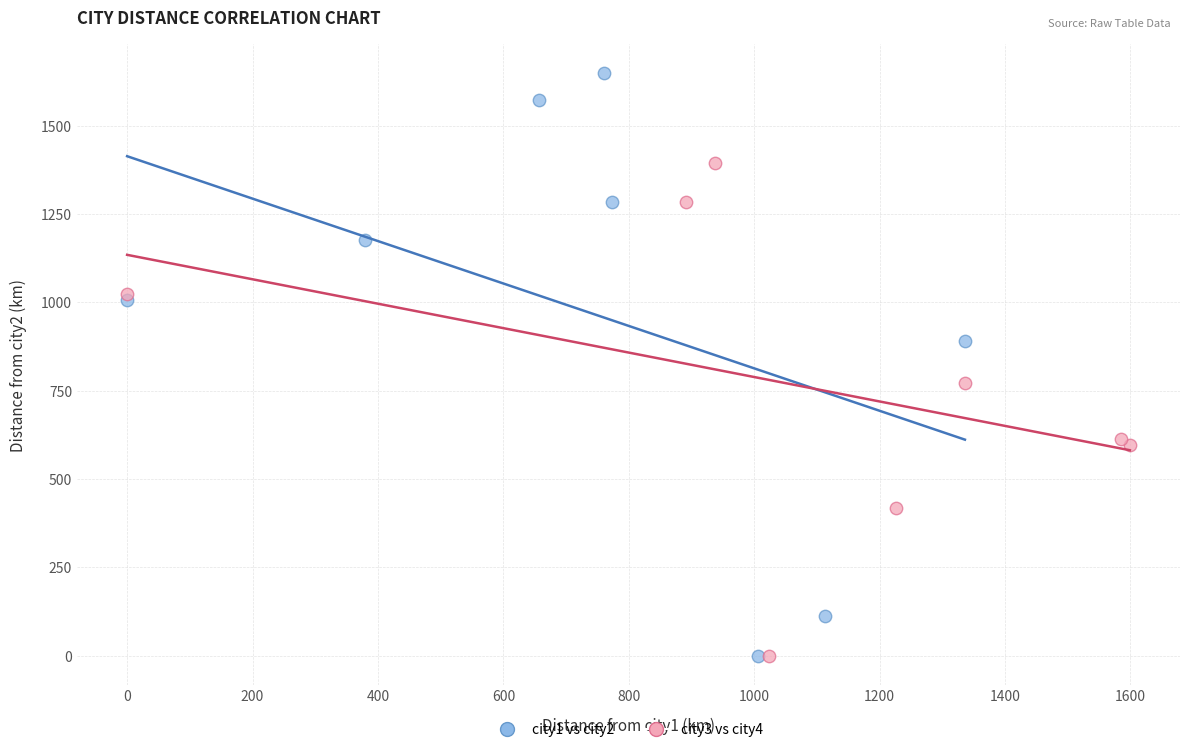

Which series reaches the maximum Y coordinate?

city1 vs city2